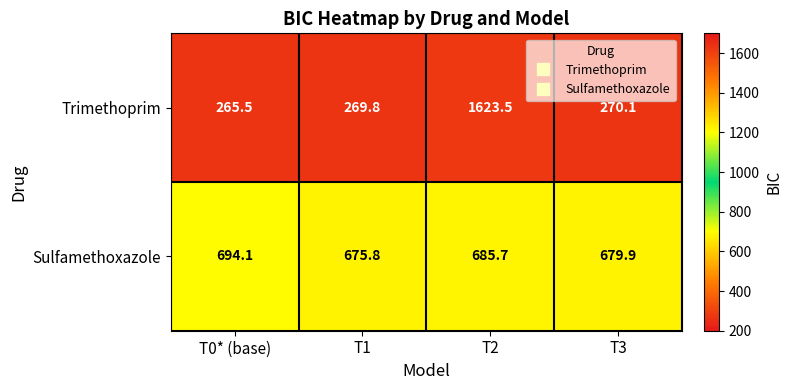

At which label is Trimethoprim closest to 944?

T3